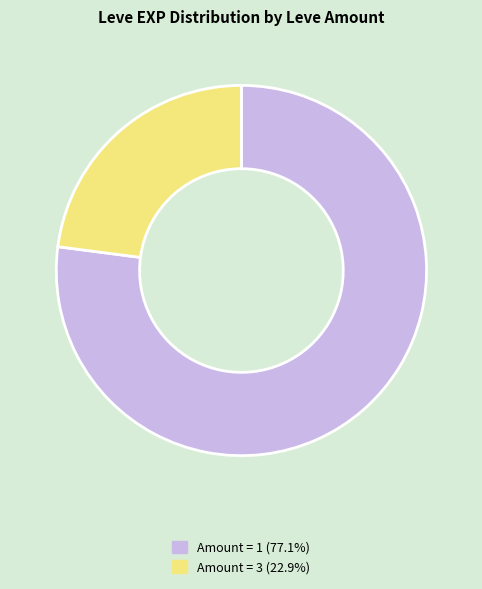

What is the ratio of the value at Amount = 3 (22.9%) to the value at Amount = 1 (77.1%)?

0.3